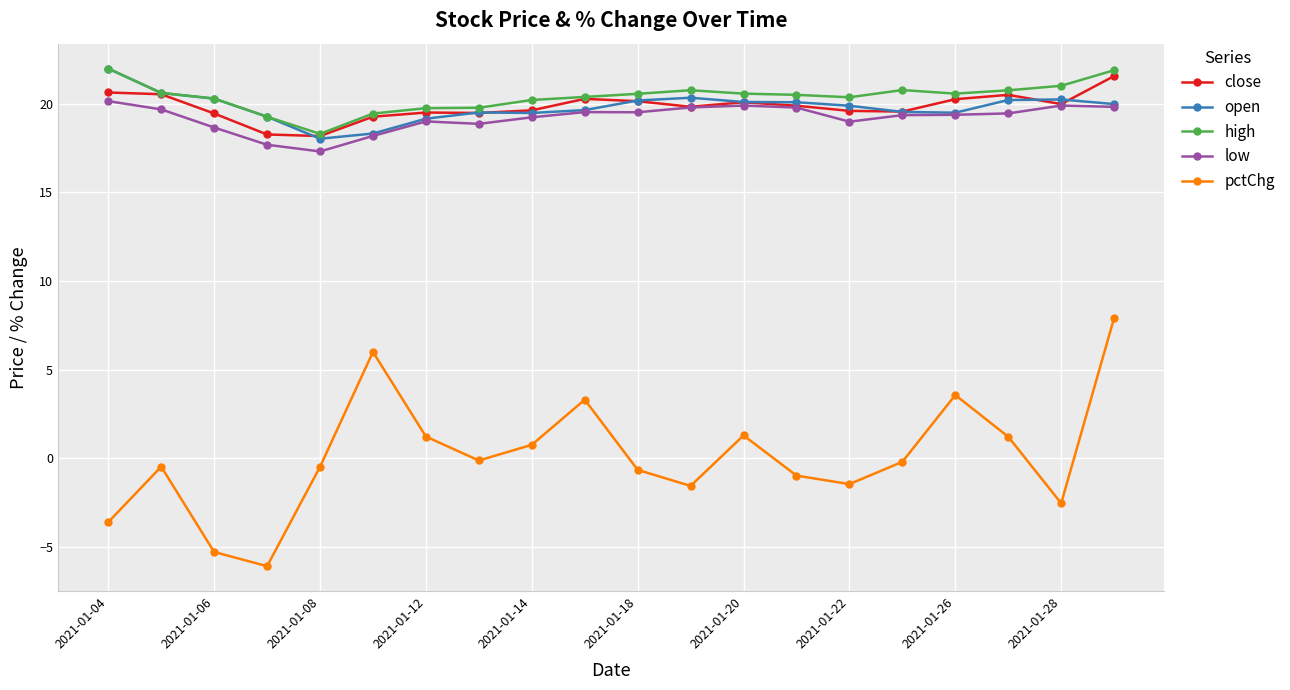

What is the minimum value shown in the chart?

-6.1